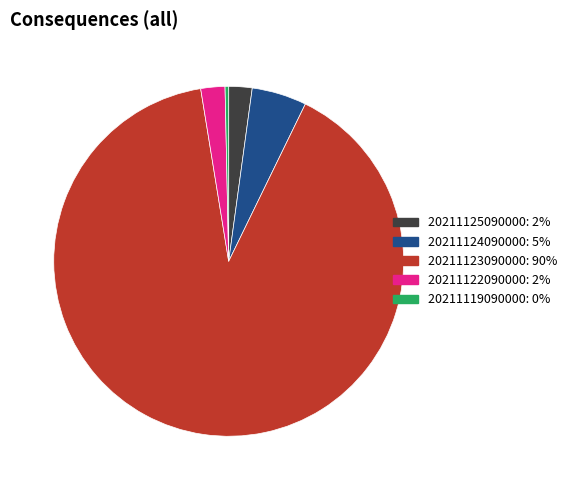

Does any single category account for the majority?

Yes